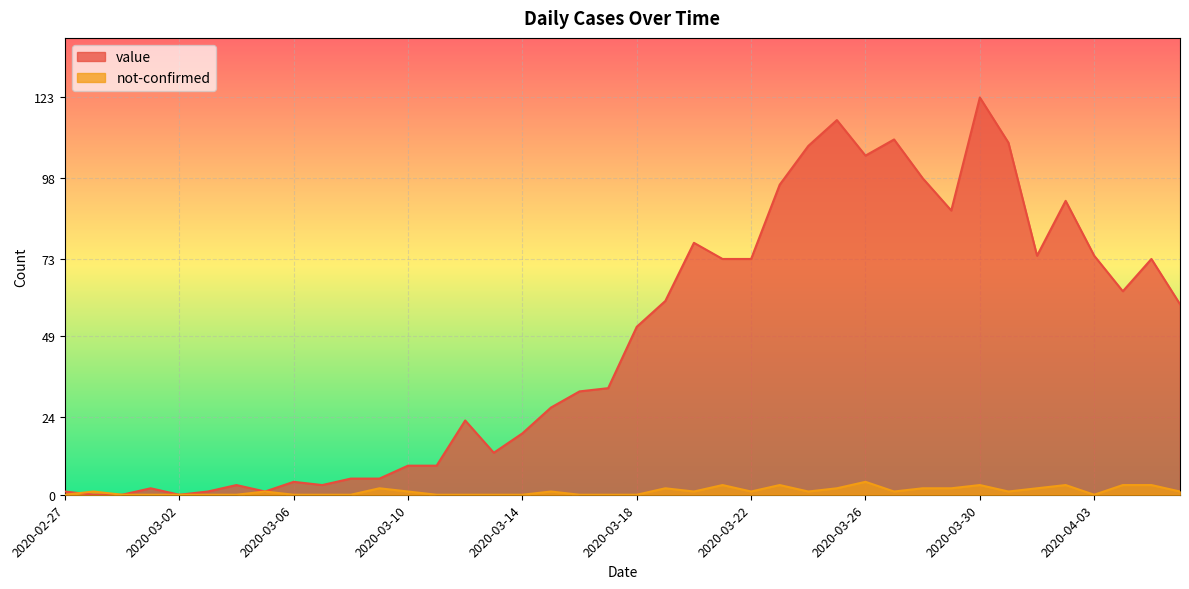

What is the spread (max minus min) of values at 2020-03-22?

72